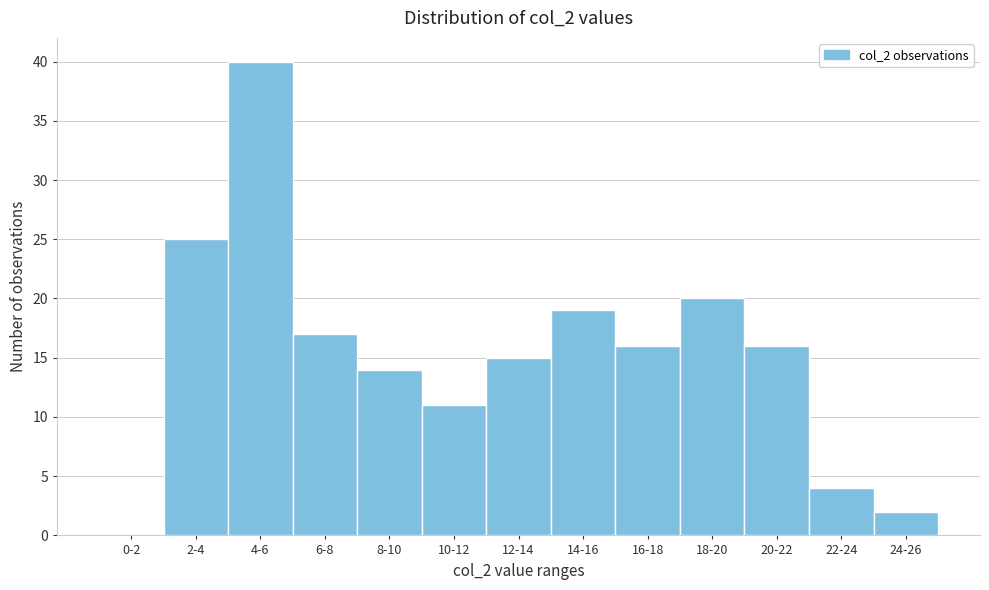

Reading left to right, extract all data points from this chart.

0-2=0	2-4=25	4-6=40	6-8=17	8-10=14	10-12=11	12-14=15	14-16=19	16-18=16	18-20=20	20-22=16	22-24=4	24-26=2